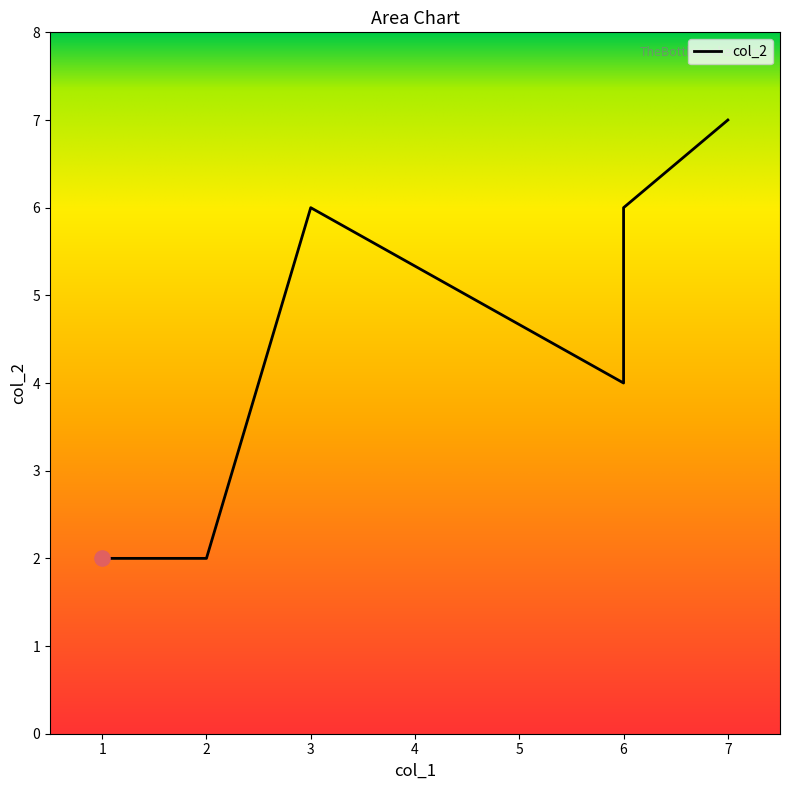

Which has a higher value, 3 or 7?

7